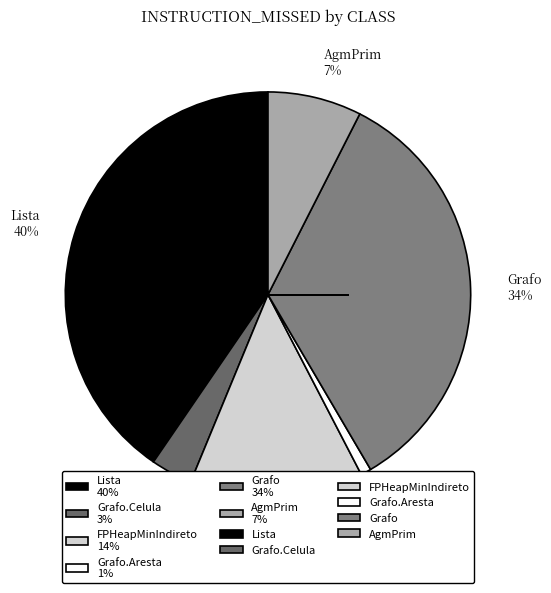

Is there any slice that represents more than half of the pie?

No